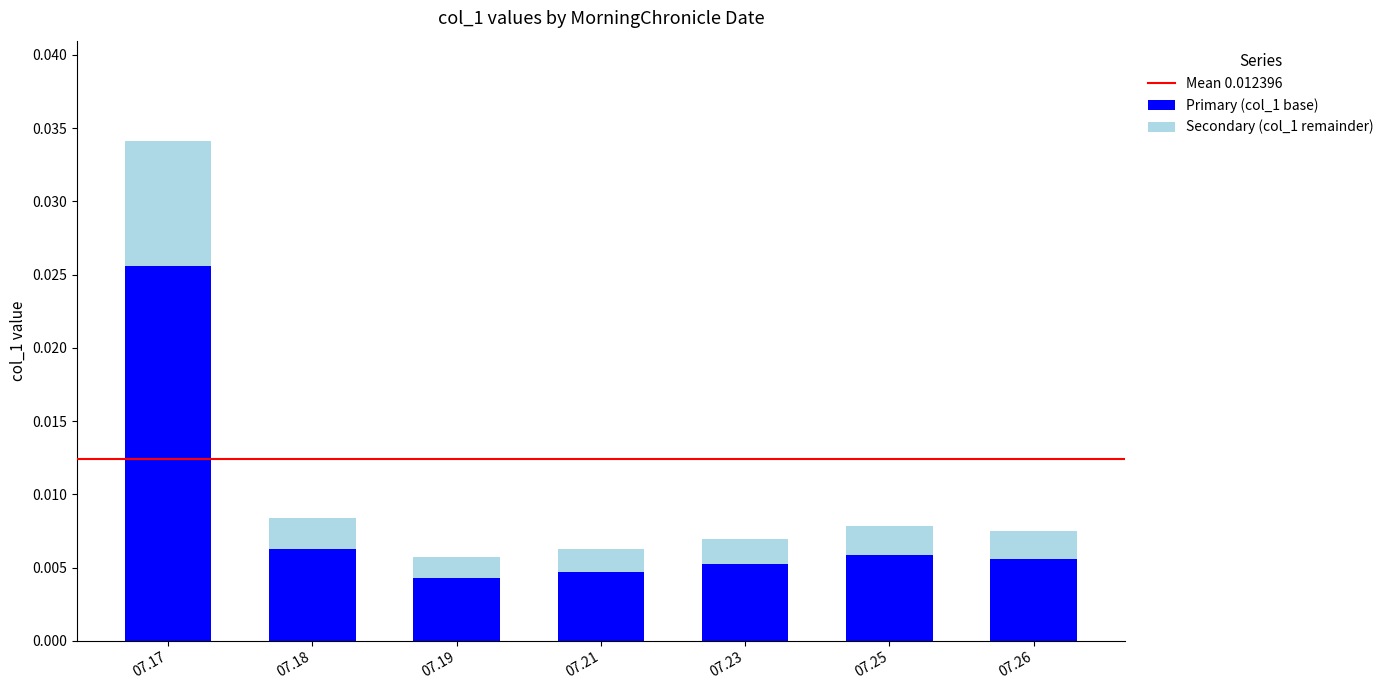

How many series are shown in this chart?

2